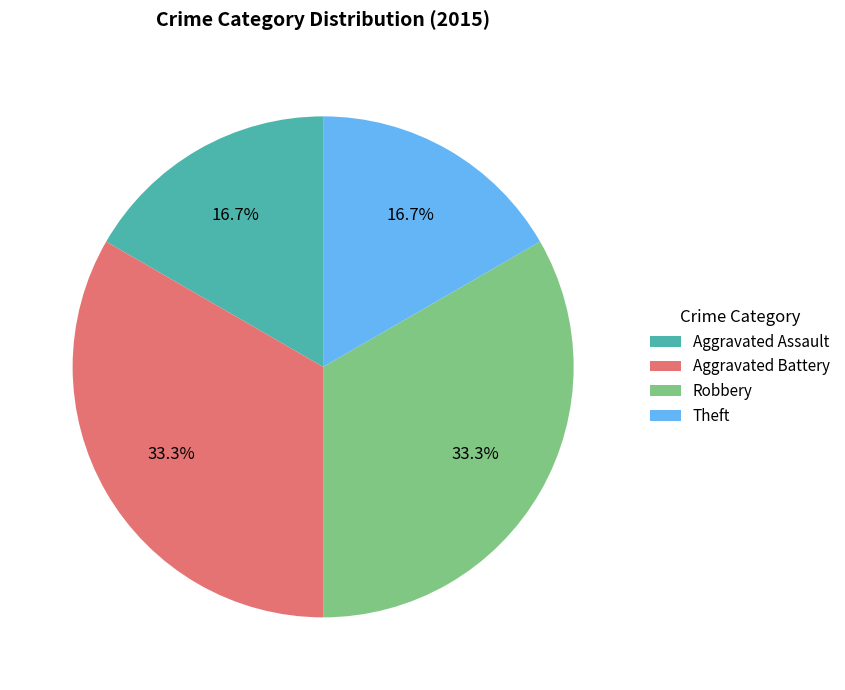

How many segments does this pie chart have?

4